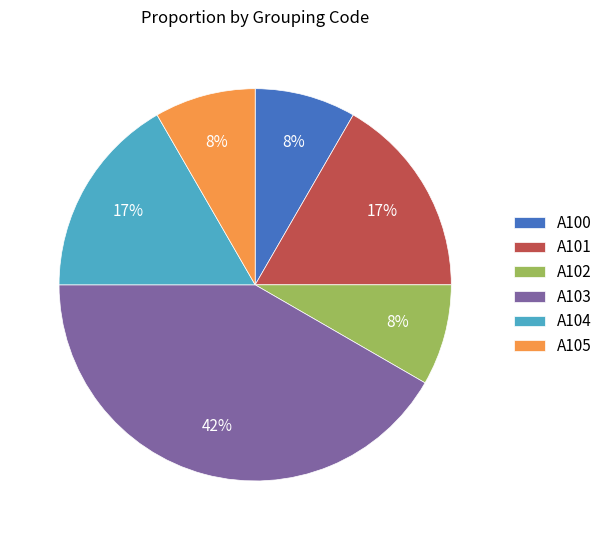

Between A103 and A105, which is larger?

A103